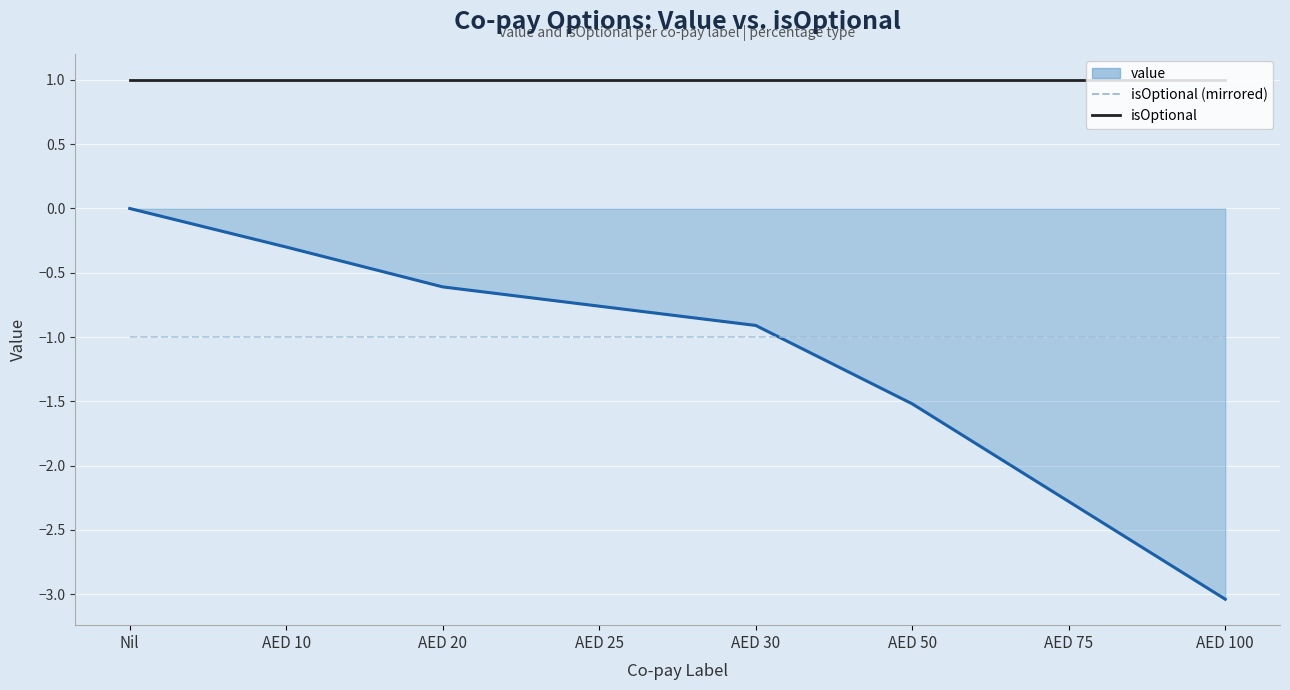

Is the value of isOptional at AED 10 greater than the value of isOptional (mirrored) at Nil?

Yes